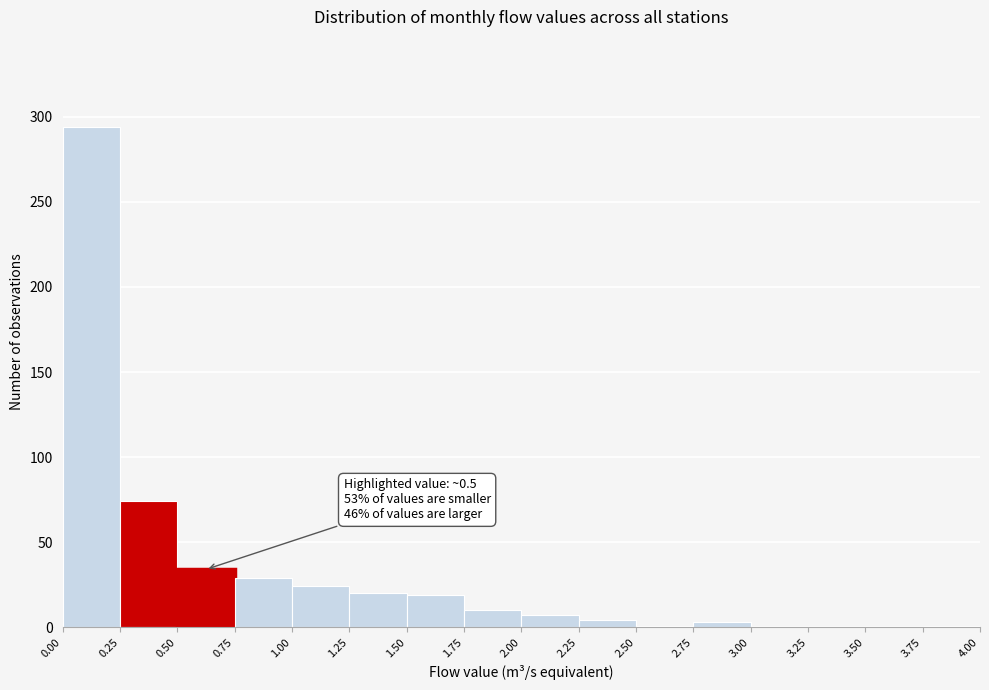

Over which range of the x-axis is the bar tallest?

0.00 to 0.25